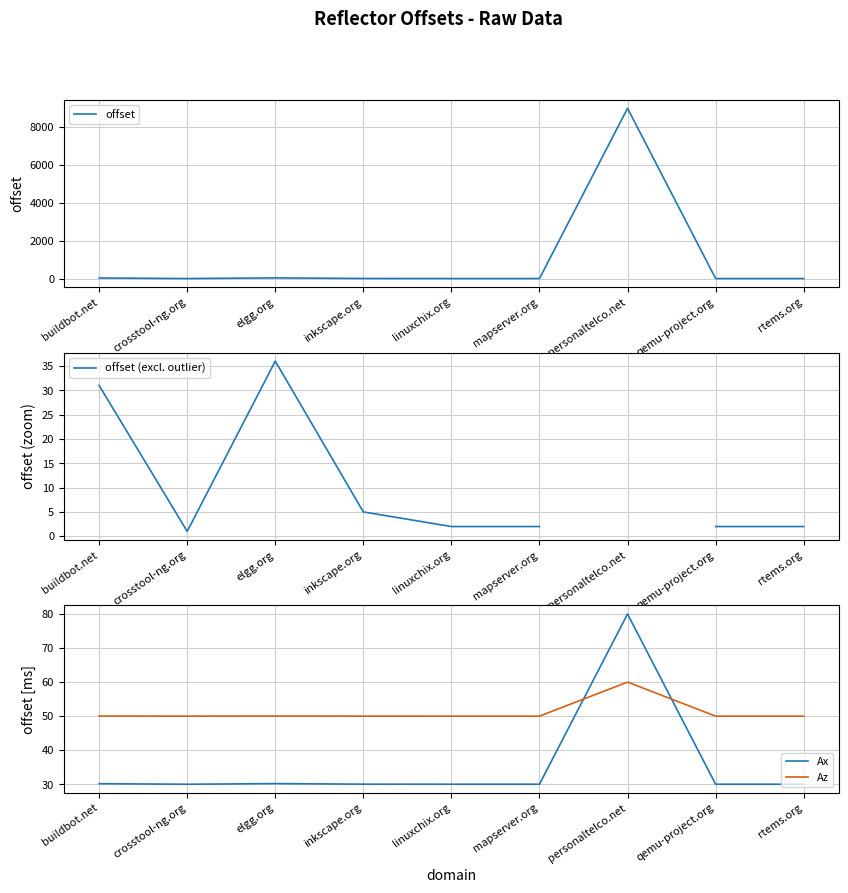

How many interior local peaks does the offset series have?

2